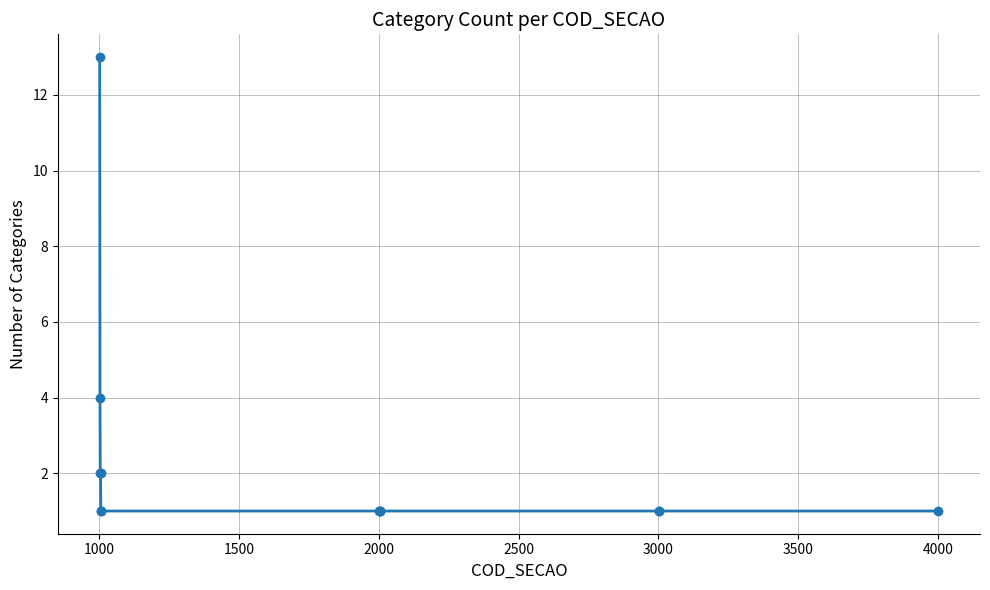

Count the number of categories in the chart.

13